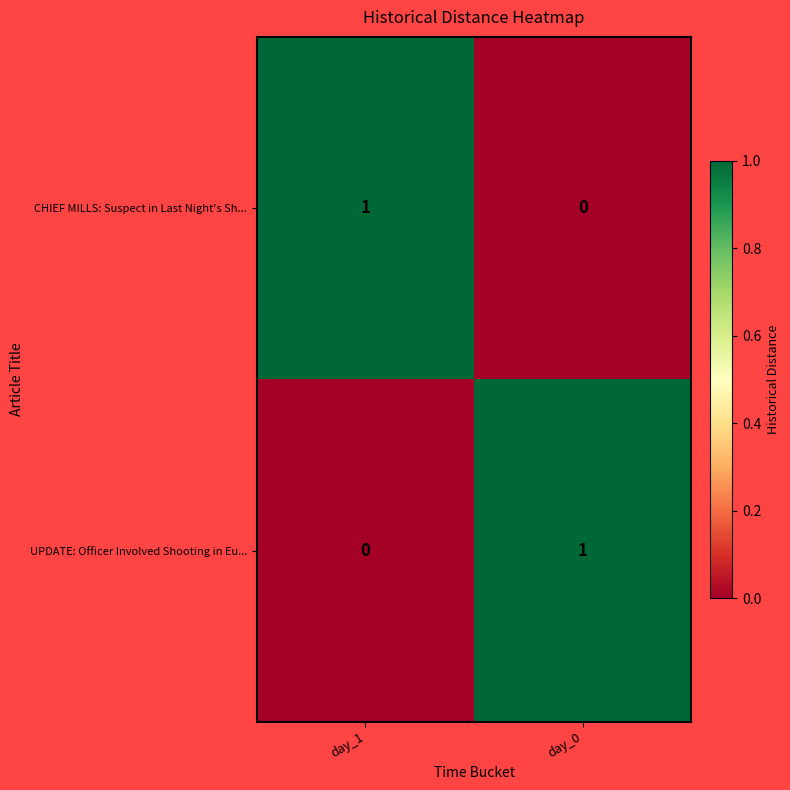

Where is CHIEF MILLS: Suspect in Last Night's Sh... nearest to the value 0?

day_0